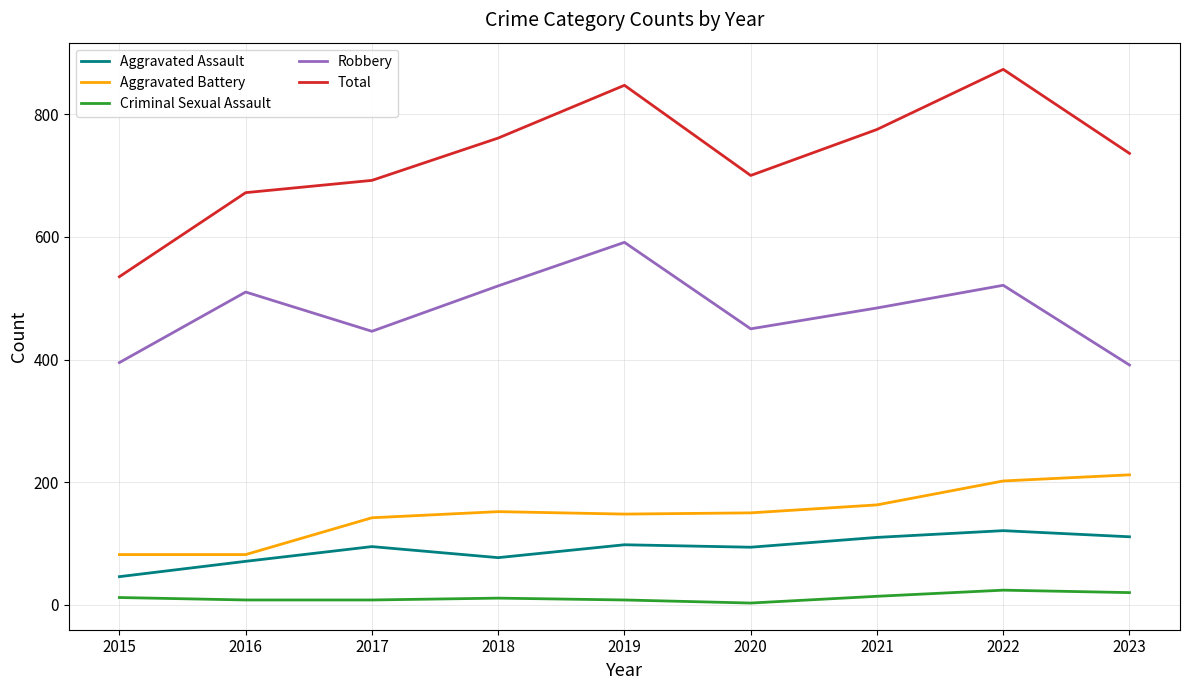

Which series changed the most between 2020 and 2021?

Total